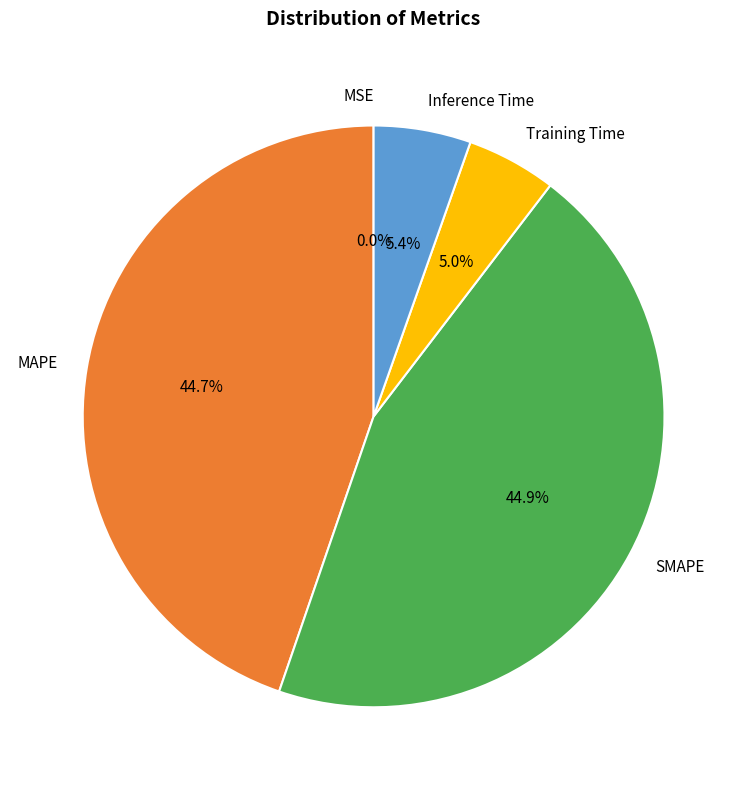

To the nearest percent, what is the difference between the largest and smallest slice percentages?

45%